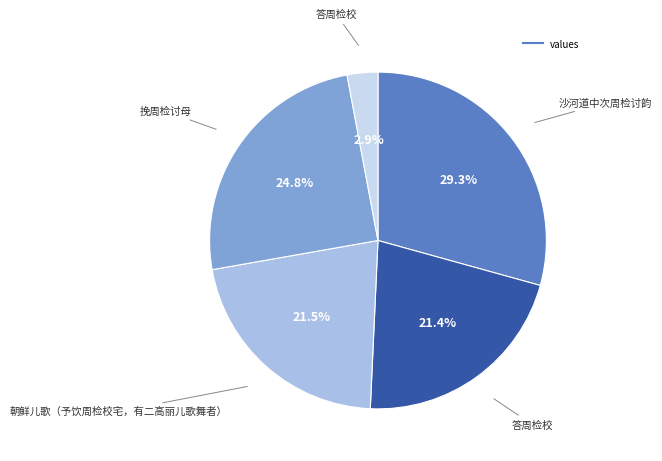

Is there any slice that represents more than half of the pie?

No